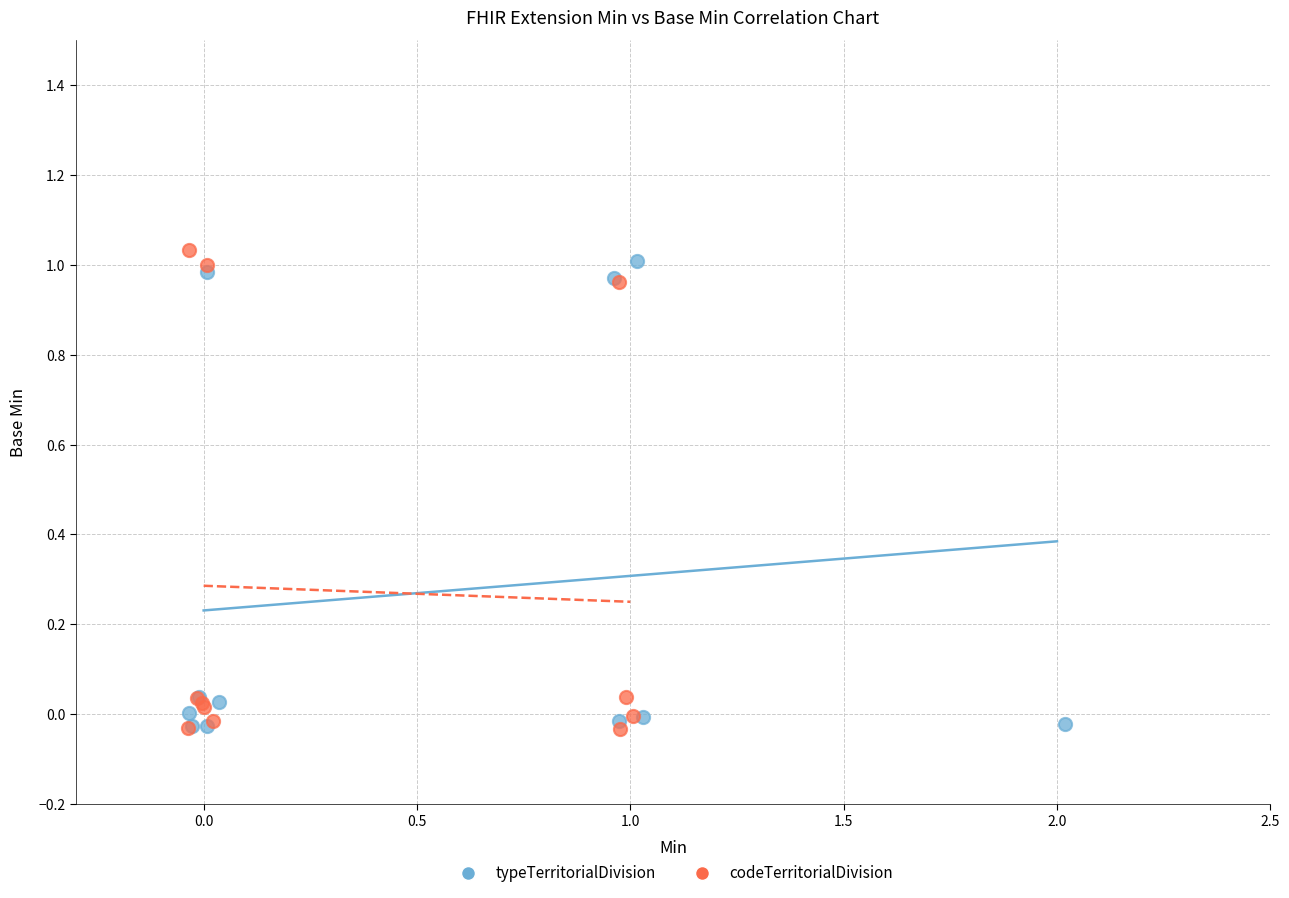

Which series reaches the maximum Y coordinate?

codeTerritorialDivision